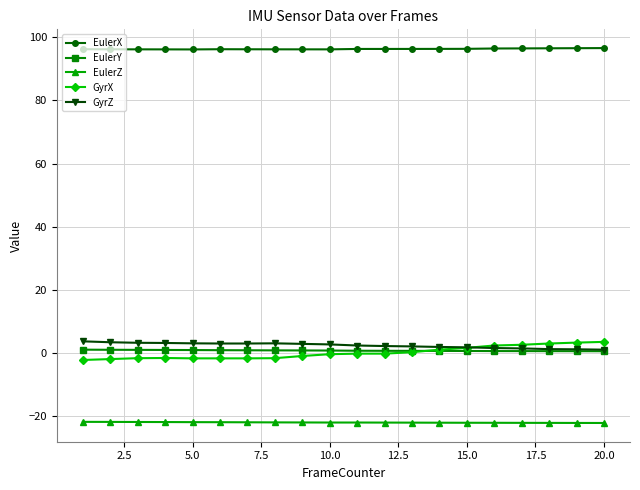

How many categories are shown in the chart?

20